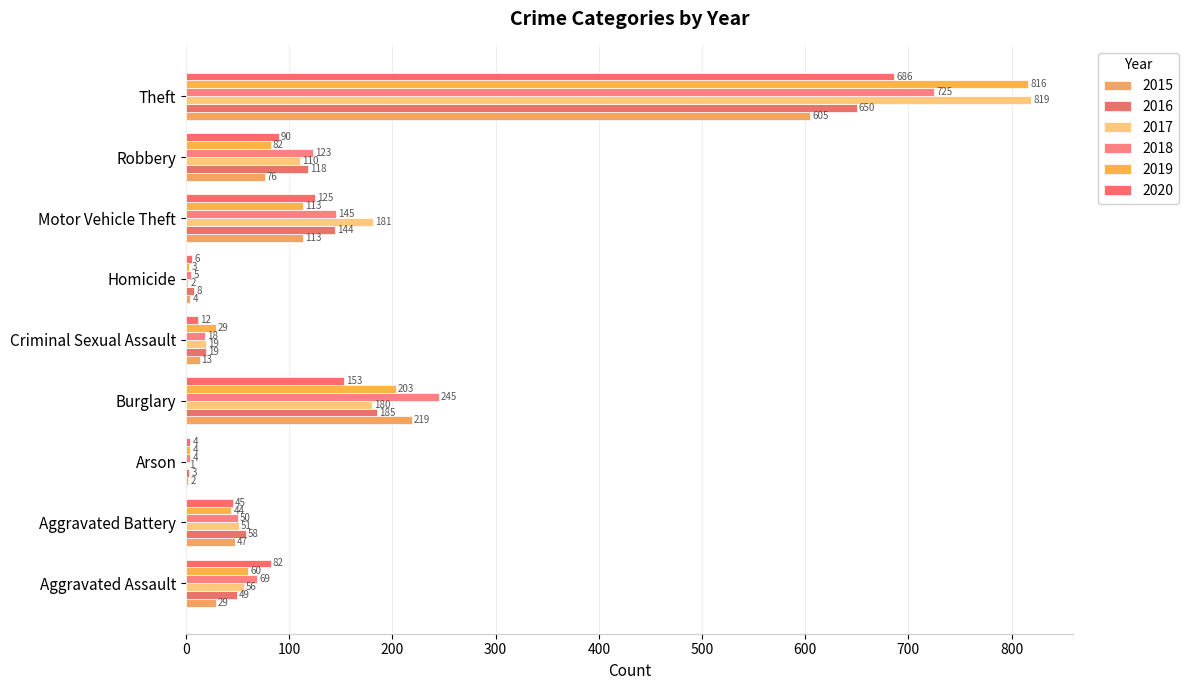

The 2018 series shows 33 at Motor Vehicle Theft. True or false?

False